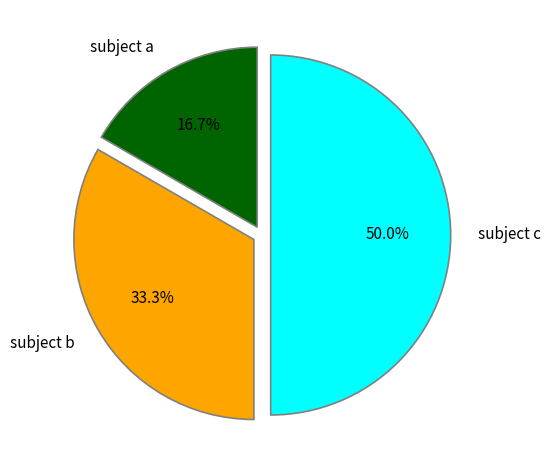

Which has a higher value, subject a or subject b?

subject b